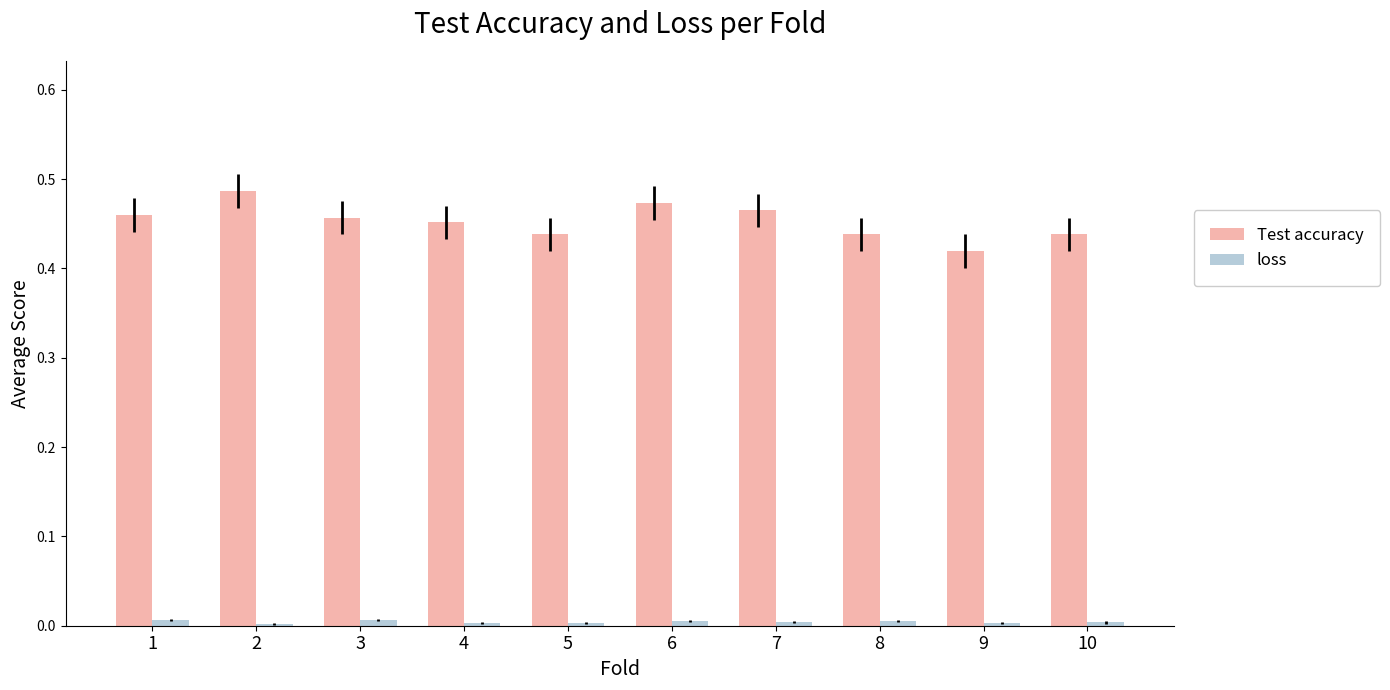

List the series in order of their overall mean, highest first.

Test accuracy, loss